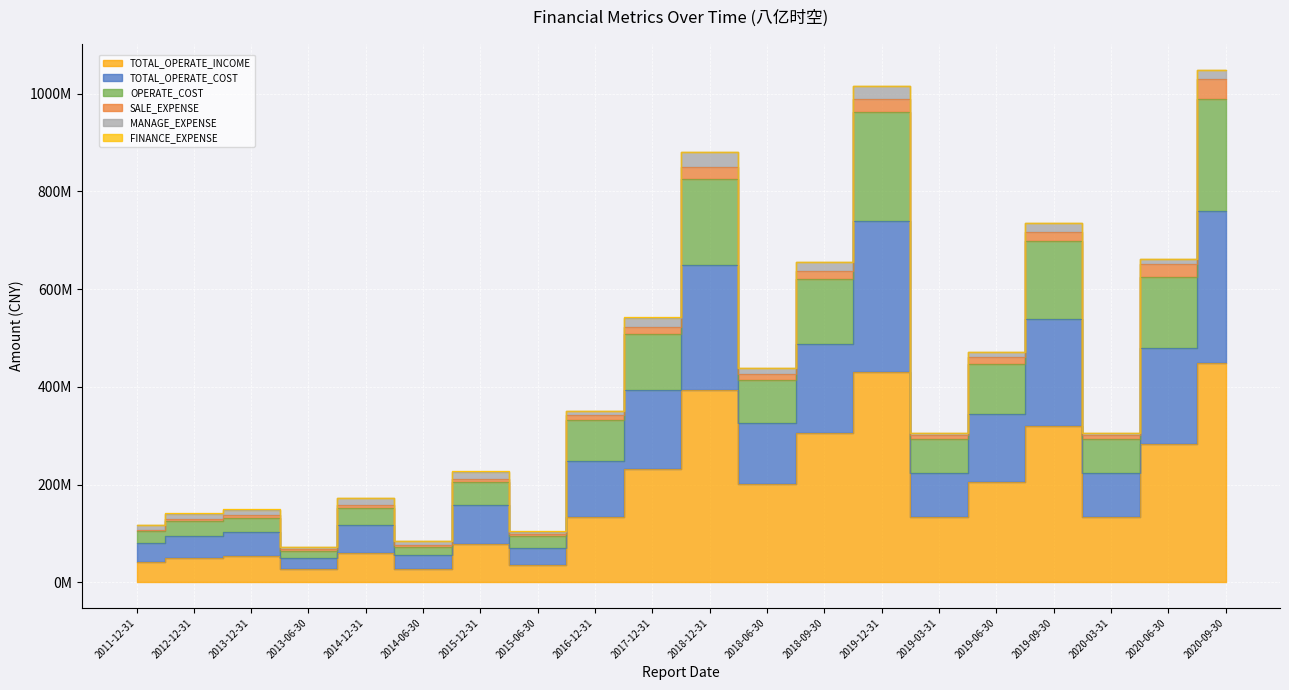

Is the value of TOTAL_OPERATE_INCOME at 2014-12-31 greater than the value of TOTAL_OPERATE_COST at 2018-12-31?

No